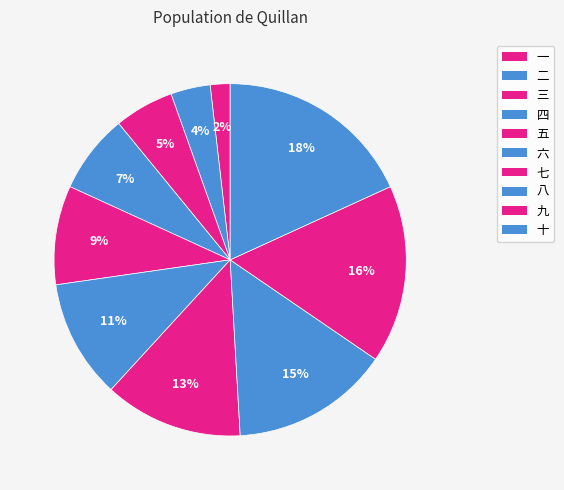

How many slices are in this pie chart?

10